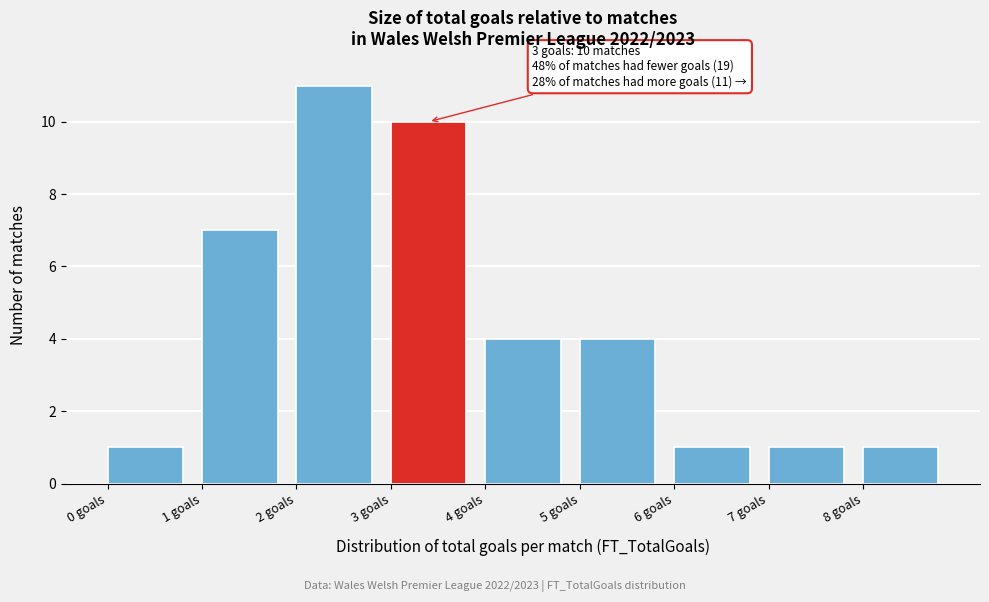

Which range on the x-axis has the tallest bar?

2 to 3